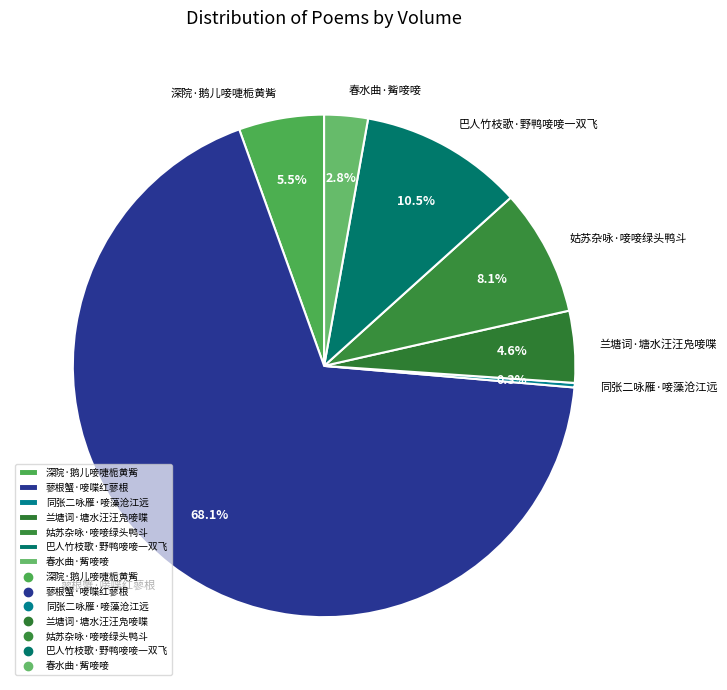

True or false: 深院·鹅儿唼啑栀黄觜 accounts for 14% of the total.

False